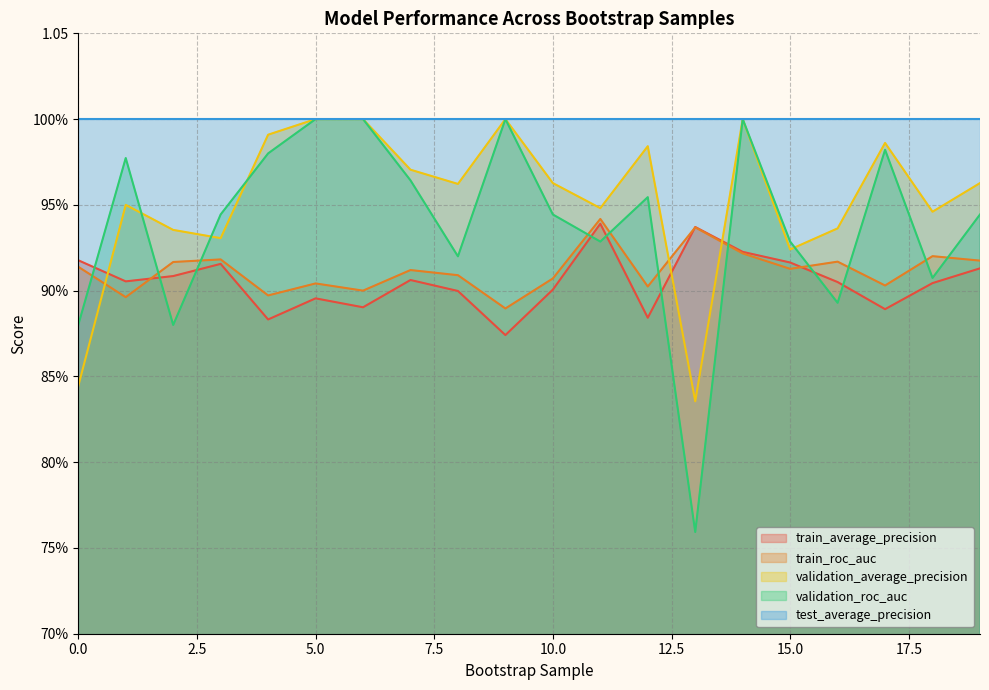

Which has a higher value, 14 or 0?

14